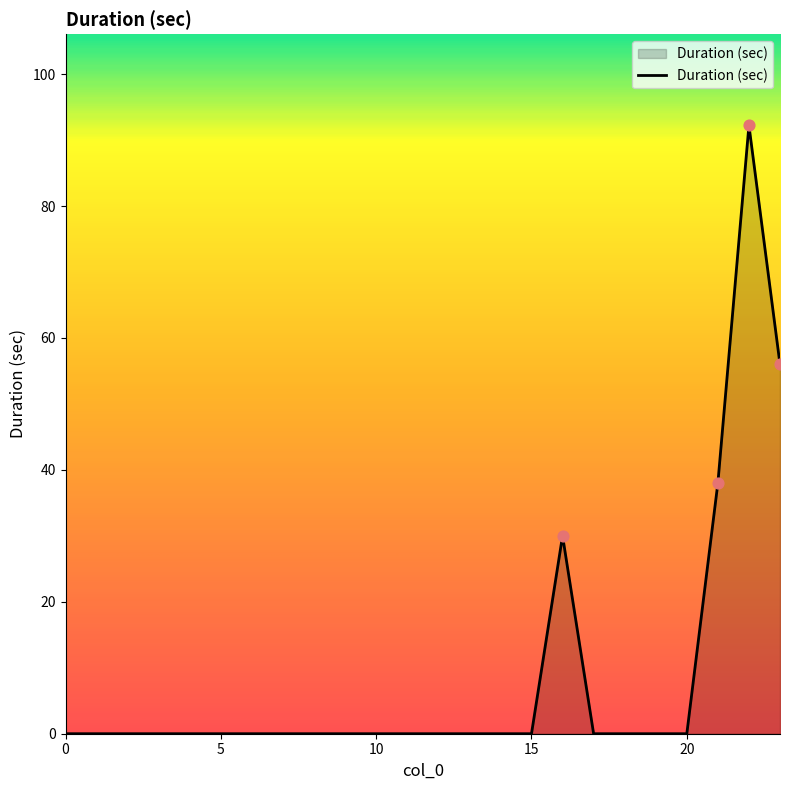

What is the greatest value displayed?

92.2